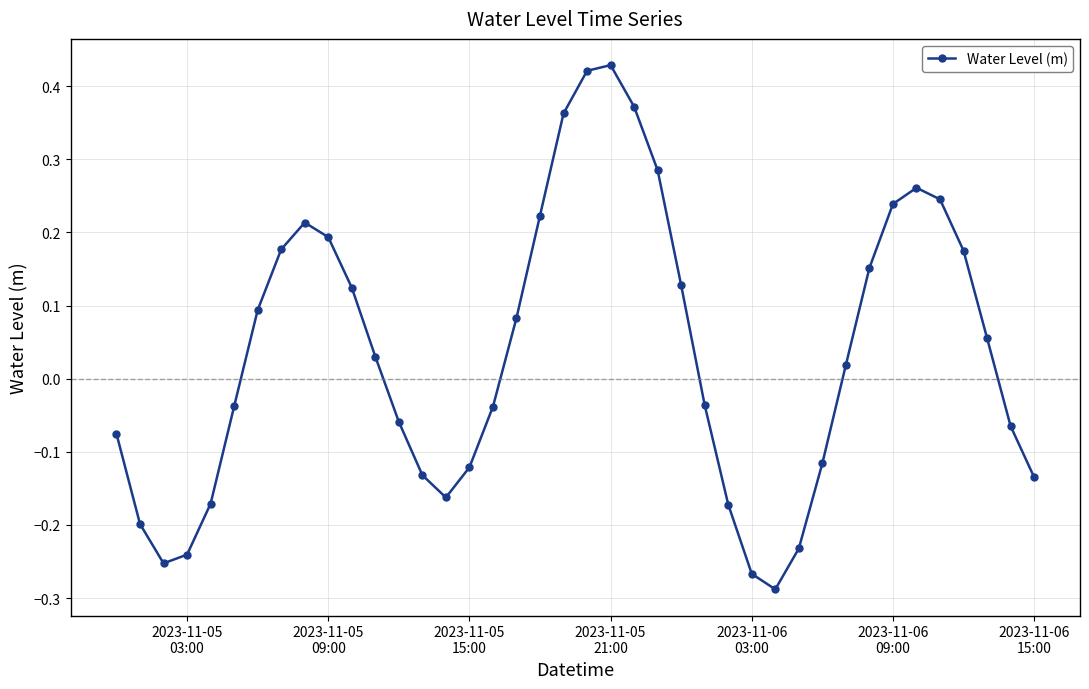

What is the sum of all values?

1.5